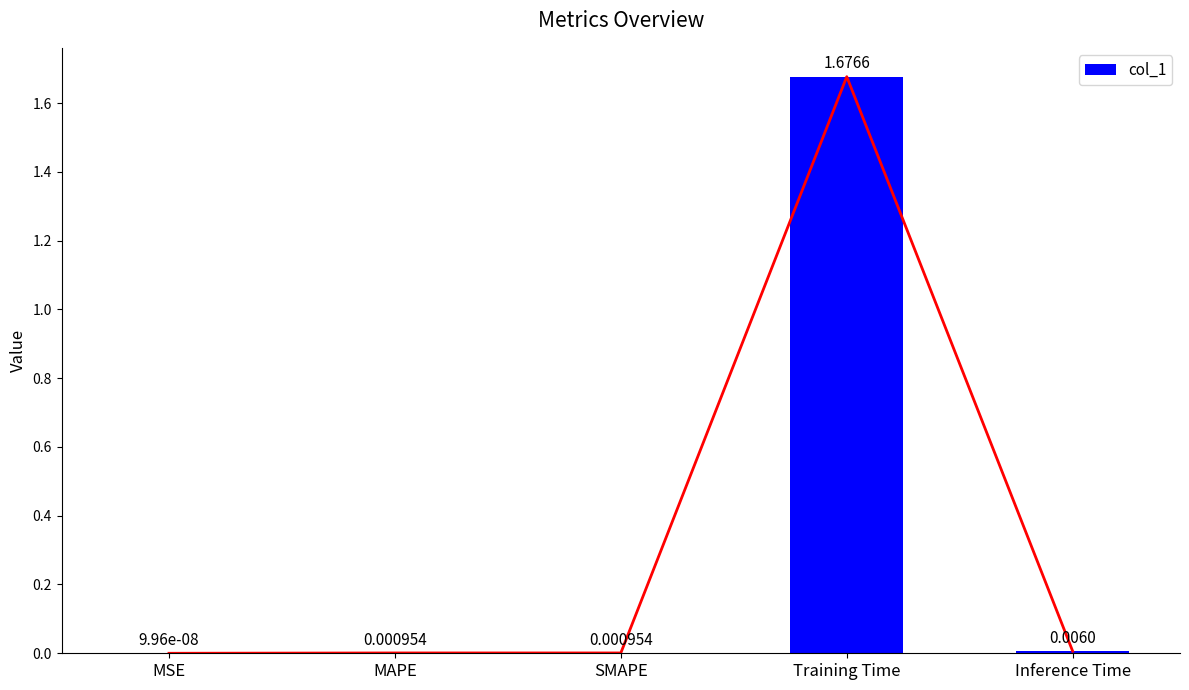

Reading left to right, transcribe all the data shown in this chart.

MSE=0.0	MAPE=0.0	SMAPE=0.0	Training Time=1.7	Inference Time=0.0